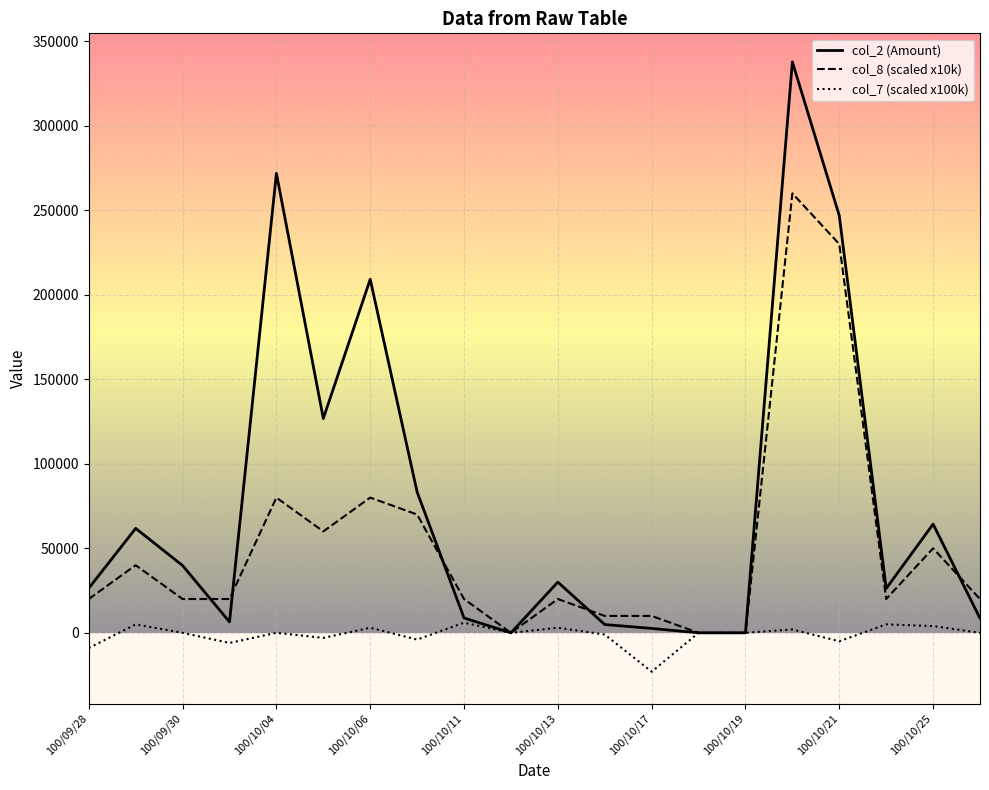

What is the sum of all col_7 (scaled x100k) values?

-23000